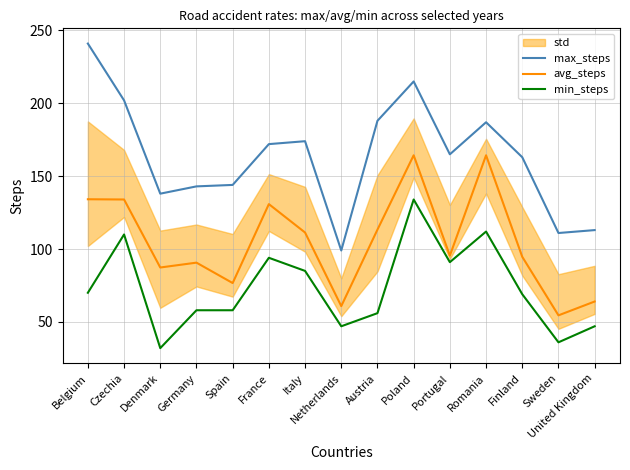

What is the total value across all series at Italy?

370.3